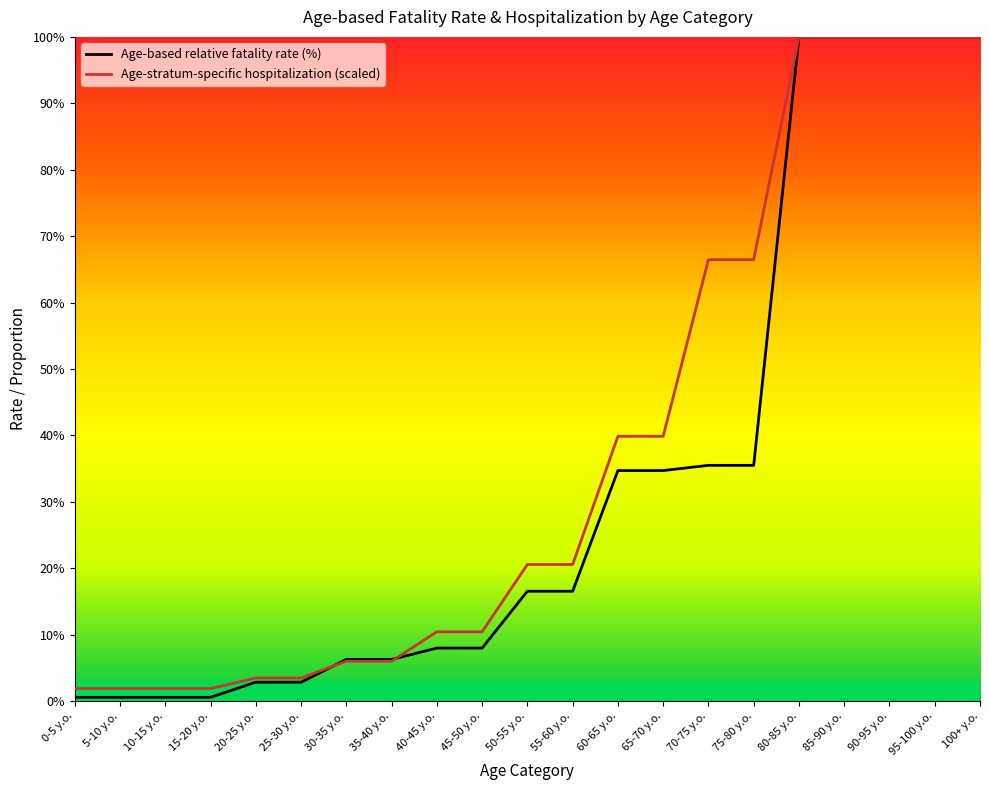

Between which two adjacent categories do Age-stratum-specific hospitalization (scaled) and Age-based relative fatality rate (%) first intersect?

25-30 y.o. and 30-35 y.o.